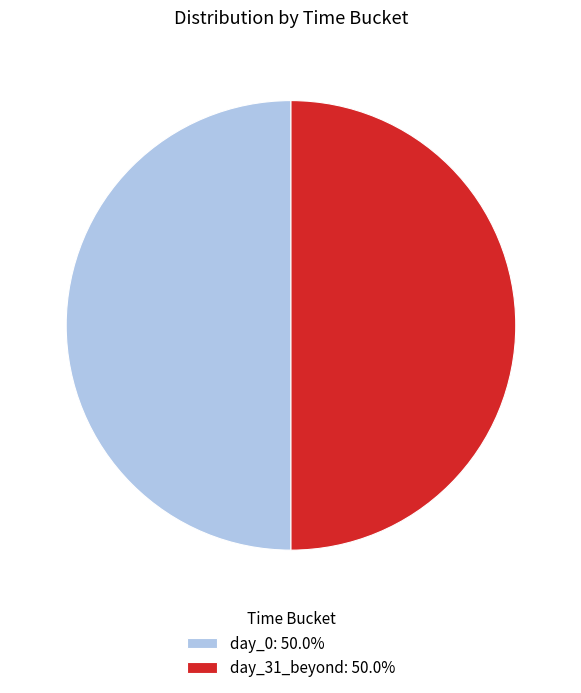

Is the sum of day_31_beyond: 50.0% and day_0: 50.0% greater than half?

Yes